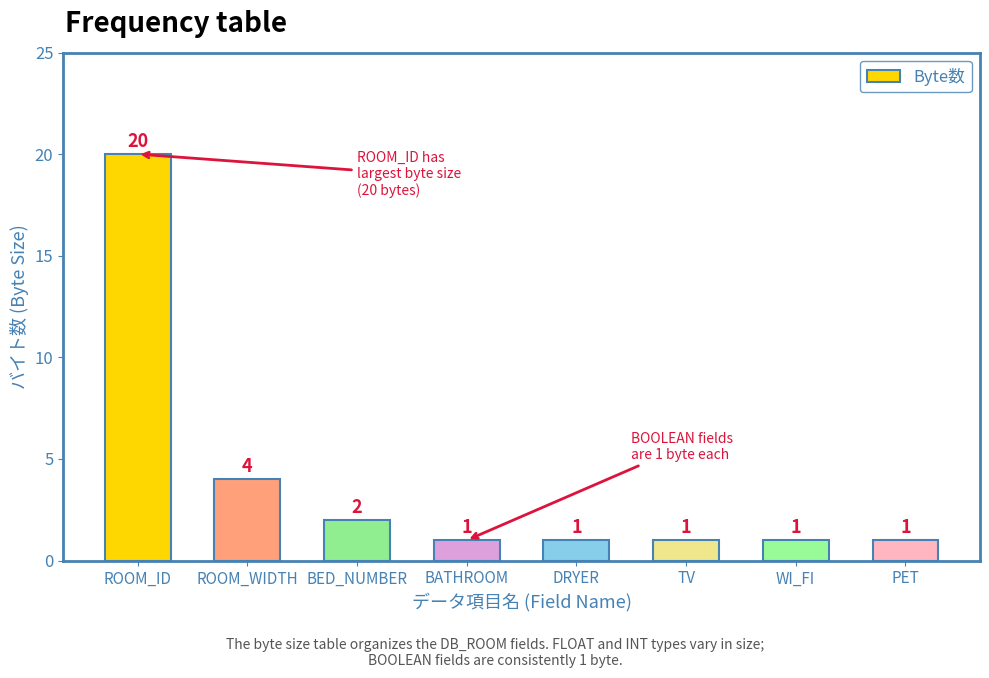

Is it true that the value at ROOM_ID is 36?

False